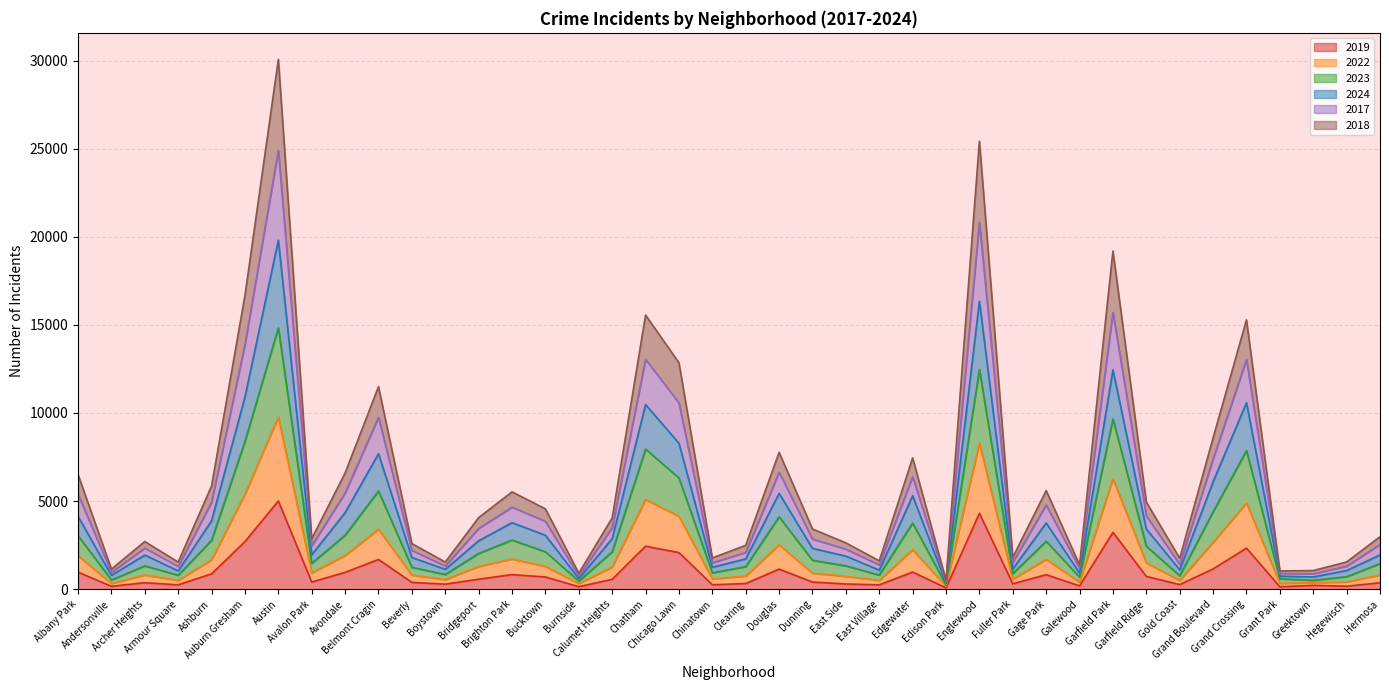

Does the chart display data point markers on the line(s)?

No